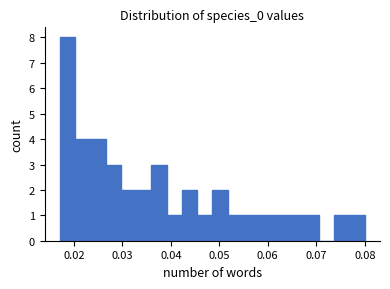

Read against the x-axis, roughly where is the centre of the tallest bar?

0.019